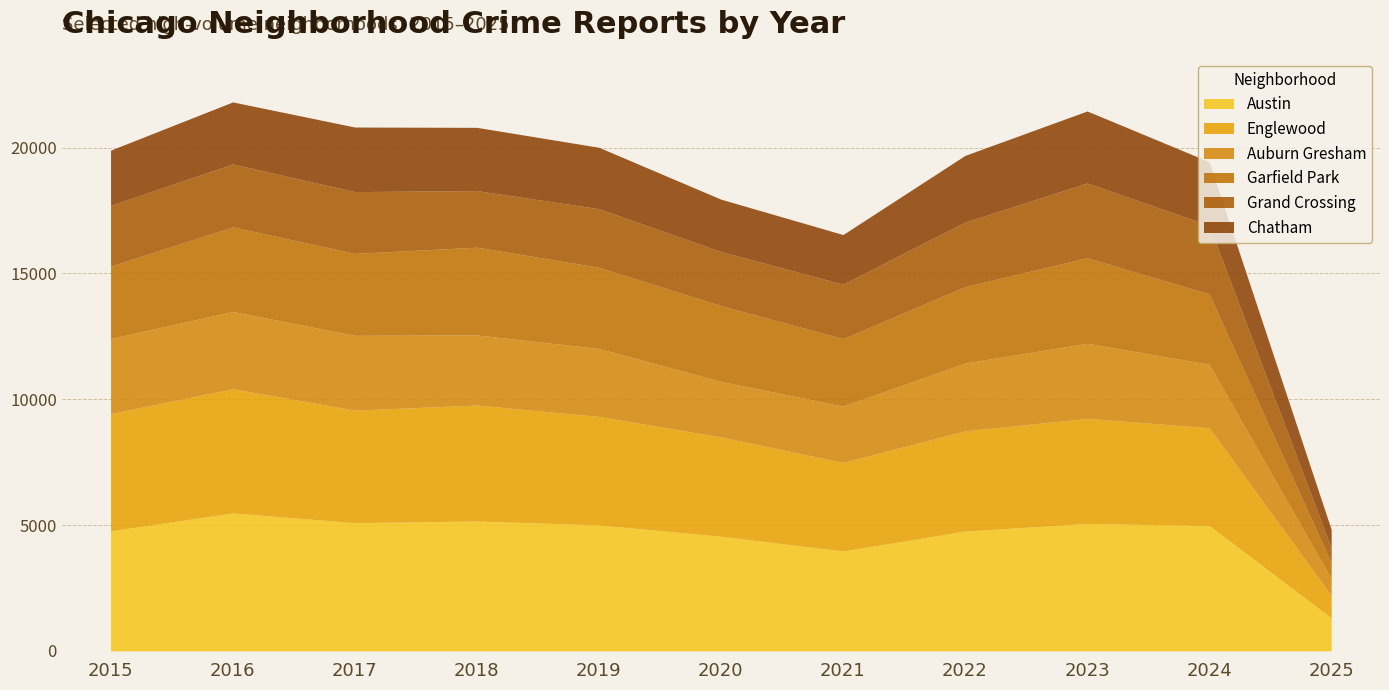

True or false: Auburn Gresham and Englewood cross at least once.

False